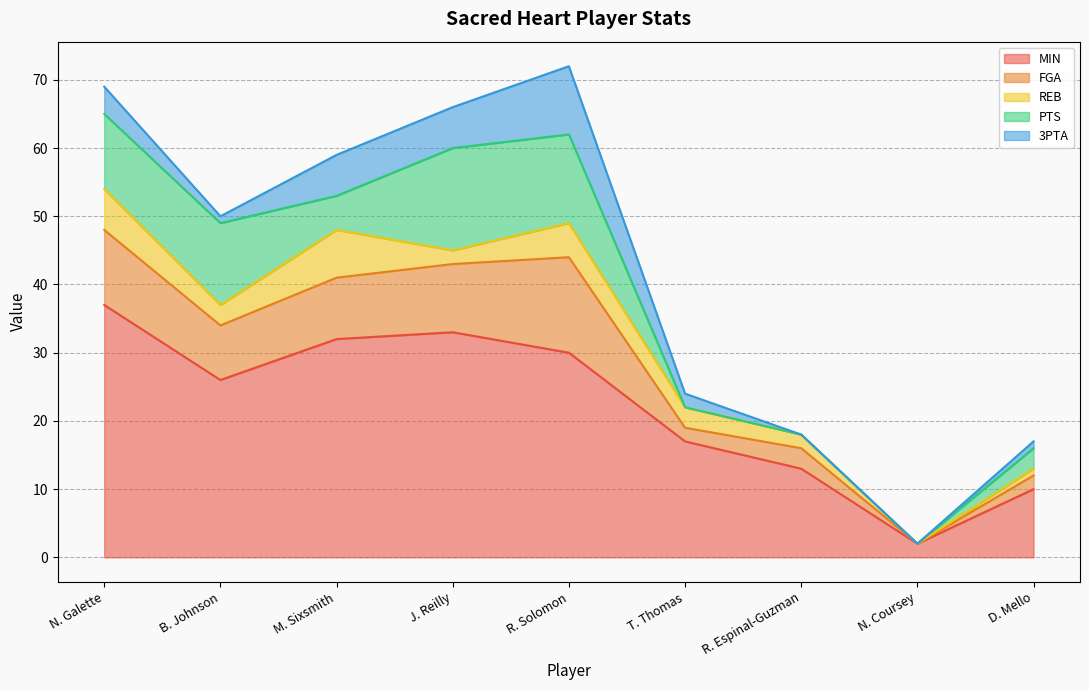

At which category is the sum across all series the highest?

R. Solomon